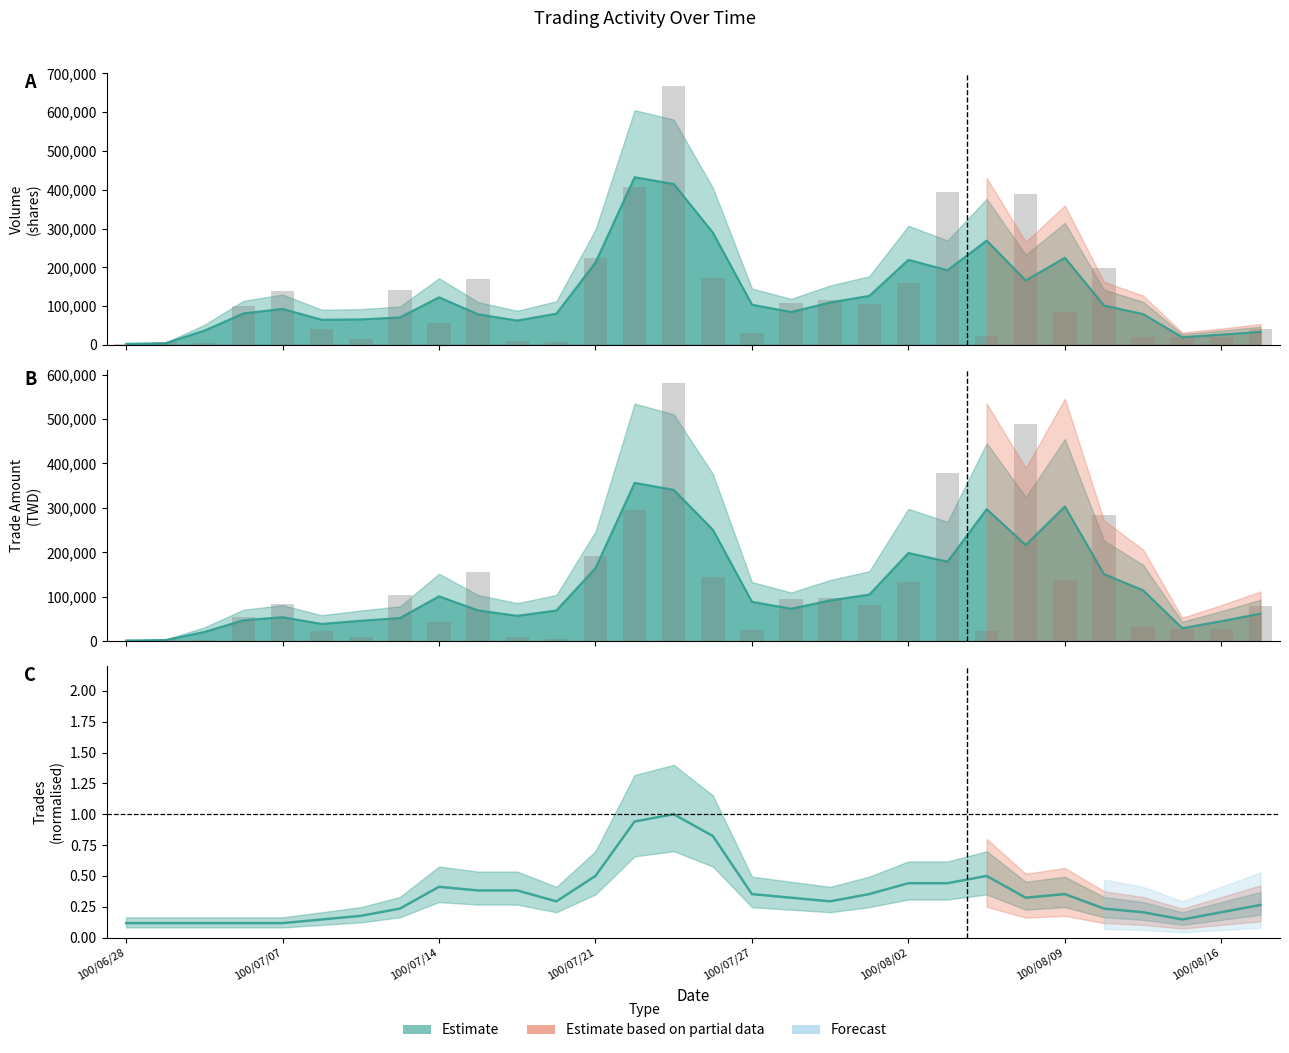

Which label corresponds to the smallest value in the chart?

100/06/28